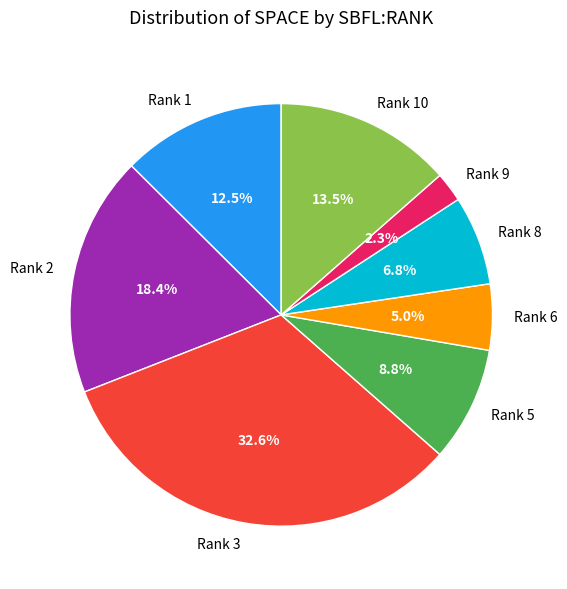

Does Rank 8 represent more than half of the total?

No